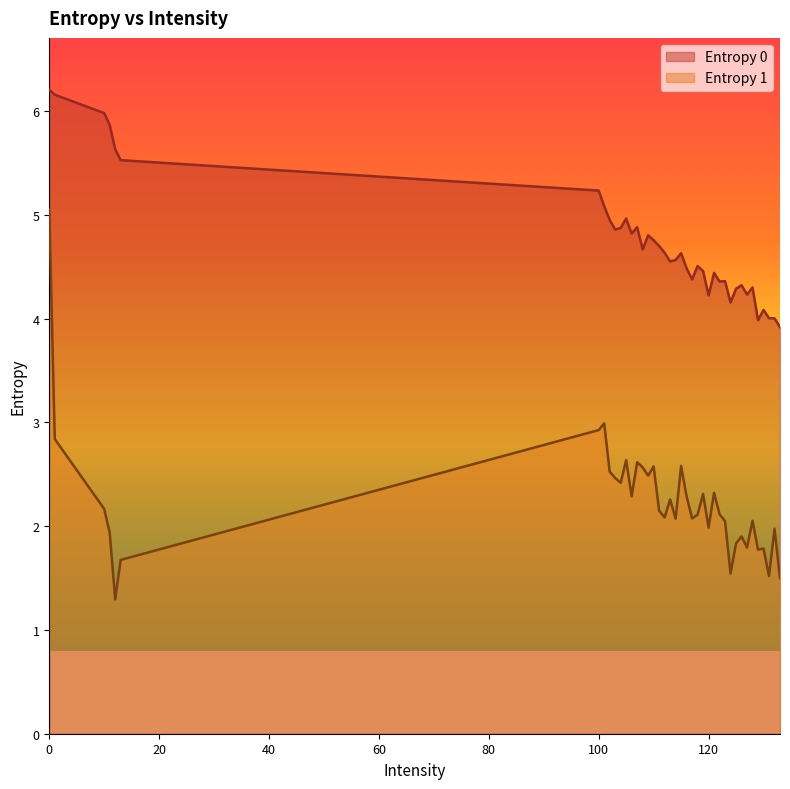

How many lines are shown in the chart?

2